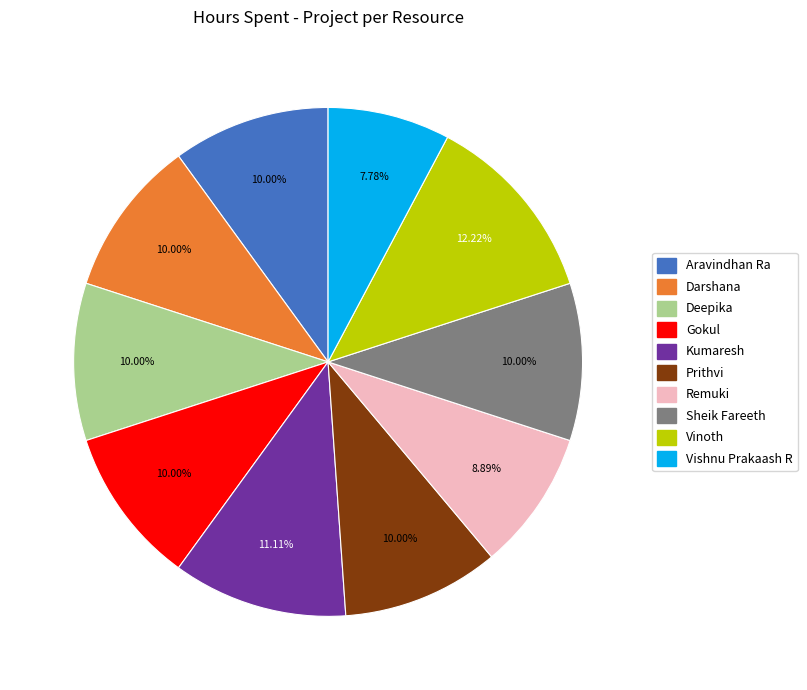

What is the ratio of the value at Aravindhan Ra to the value at Remuki?

1.1